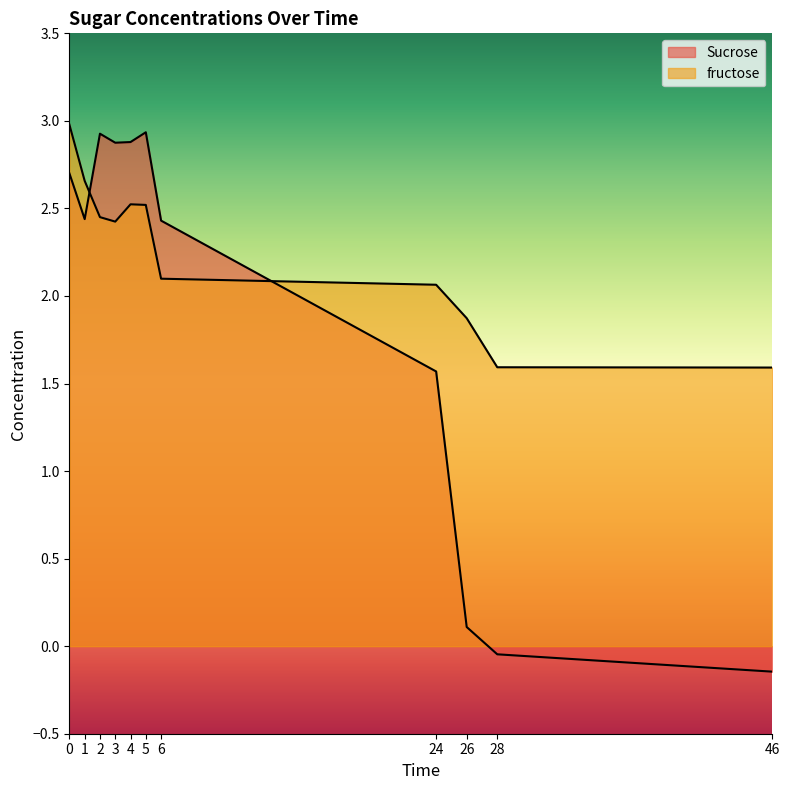

Is the value of Sucrose at 26 greater than the value of fructose at 3?

No